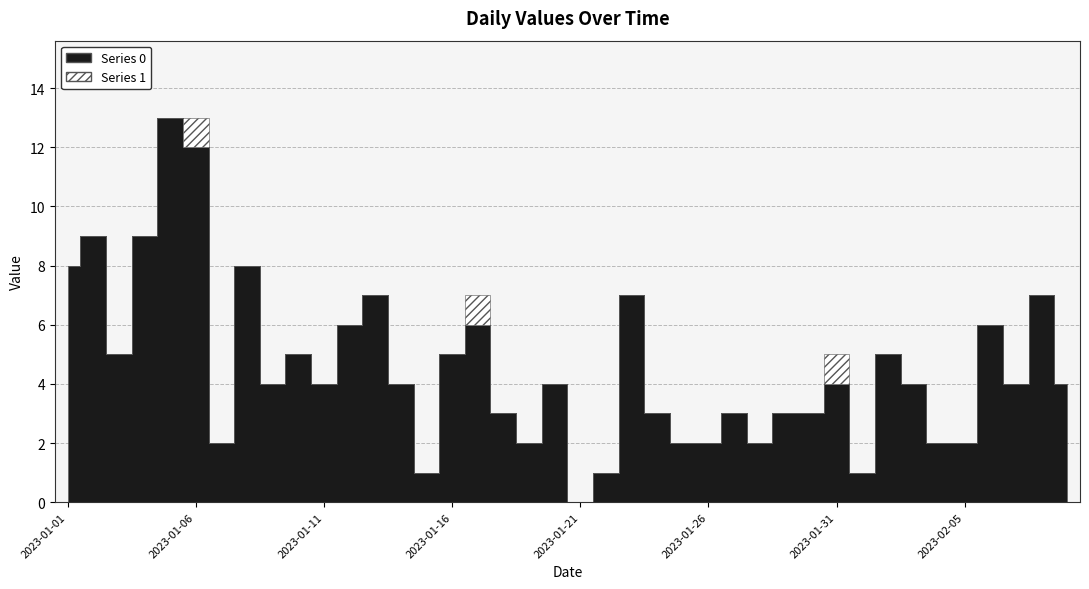

Reading left to right, transcribe all the data shown in this chart.

Series 0: 2023-01-01=8	2023-01-02=9	2023-01-03=5	2023-01-04=9	2023-01-05=13	2023-01-06=12	2023-01-07=2	2023-01-08=8	2023-01-09=4	2023-01-10=5	2023-01-11=4	2023-01-12=6	2023-01-13=7	2023-01-14=4	2023-01-15=1	2023-01-16=5	2023-01-17=6	2023-01-18=3	2023-01-19=2	2023-01-20=4	2023-01-21=0	2023-01-22=1	2023-01-23=7	2023-01-24=3	2023-01-25=2	2023-01-26=2	2023-01-27=3	2023-01-28=2	2023-01-29=3	2023-01-30=3	2023-01-31=4	2023-02-01=1	2023-02-02=5	2023-02-03=4	2023-02-04=2	2023-02-05=2	2023-02-06=6	2023-02-07=4	2023-02-08=7	2023-02-09=4
Series 1: 2023-01-01=0	2023-01-02=0	2023-01-03=0	2023-01-04=0	2023-01-05=0	2023-01-06=1	2023-01-07=0	2023-01-08=0	2023-01-09=0	2023-01-10=0	2023-01-11=0	2023-01-12=0	2023-01-13=0	2023-01-14=0	2023-01-15=0	2023-01-16=0	2023-01-17=1	2023-01-18=0	2023-01-19=0	2023-01-20=0	2023-01-21=0	2023-01-22=0	2023-01-23=0	2023-01-24=0	2023-01-25=0	2023-01-26=0	2023-01-27=0	2023-01-28=0	2023-01-29=0	2023-01-30=0	2023-01-31=1	2023-02-01=0	2023-02-02=0	2023-02-03=0	2023-02-04=0	2023-02-05=0	2023-02-06=0	2023-02-07=0	2023-02-08=0	2023-02-09=0